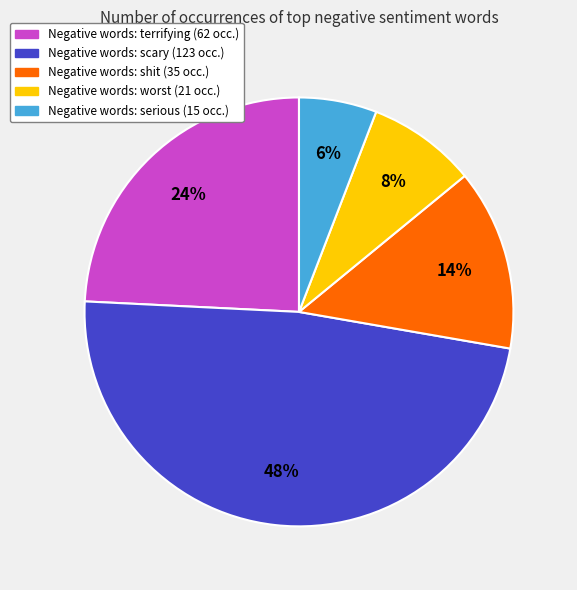

To the nearest percent, what is the difference between the largest and smallest slice percentages?

42%